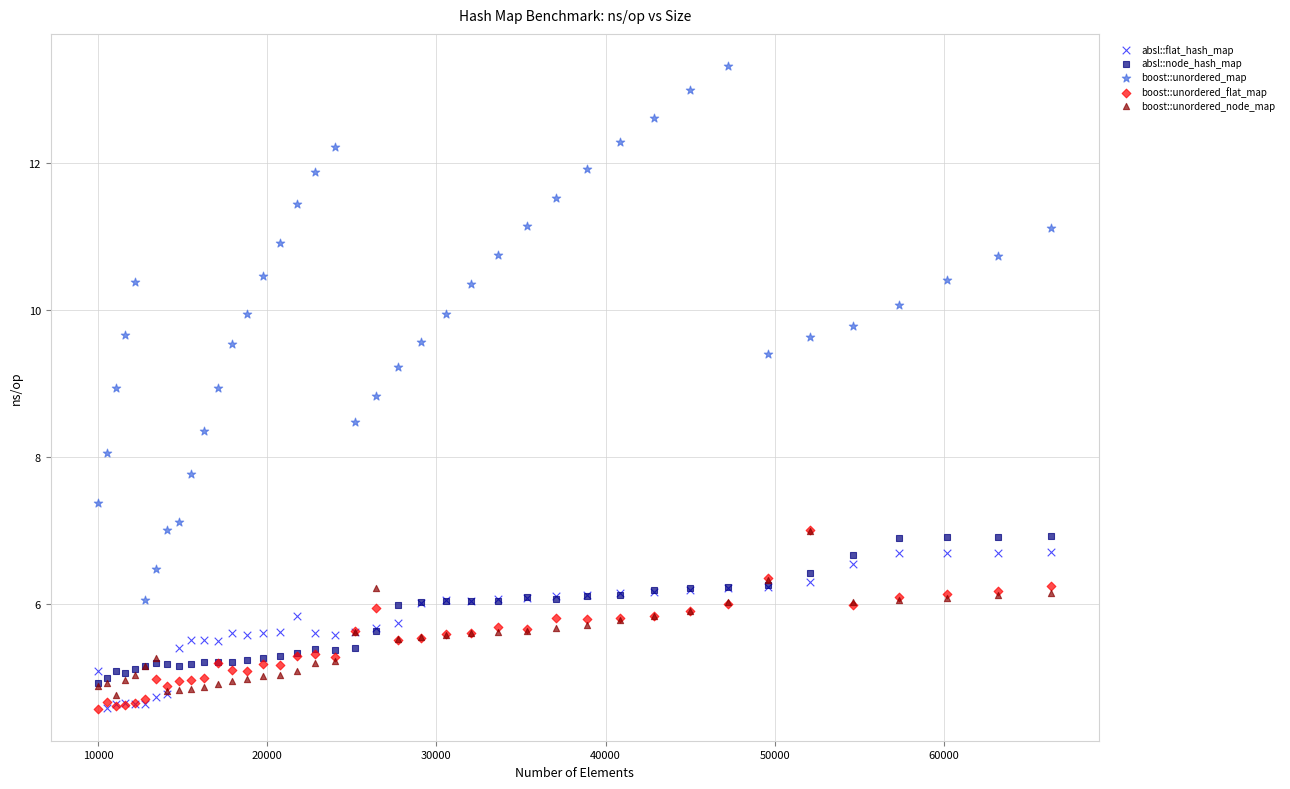

Which series has the largest Y range (max minus min)?

boost::unordered_map